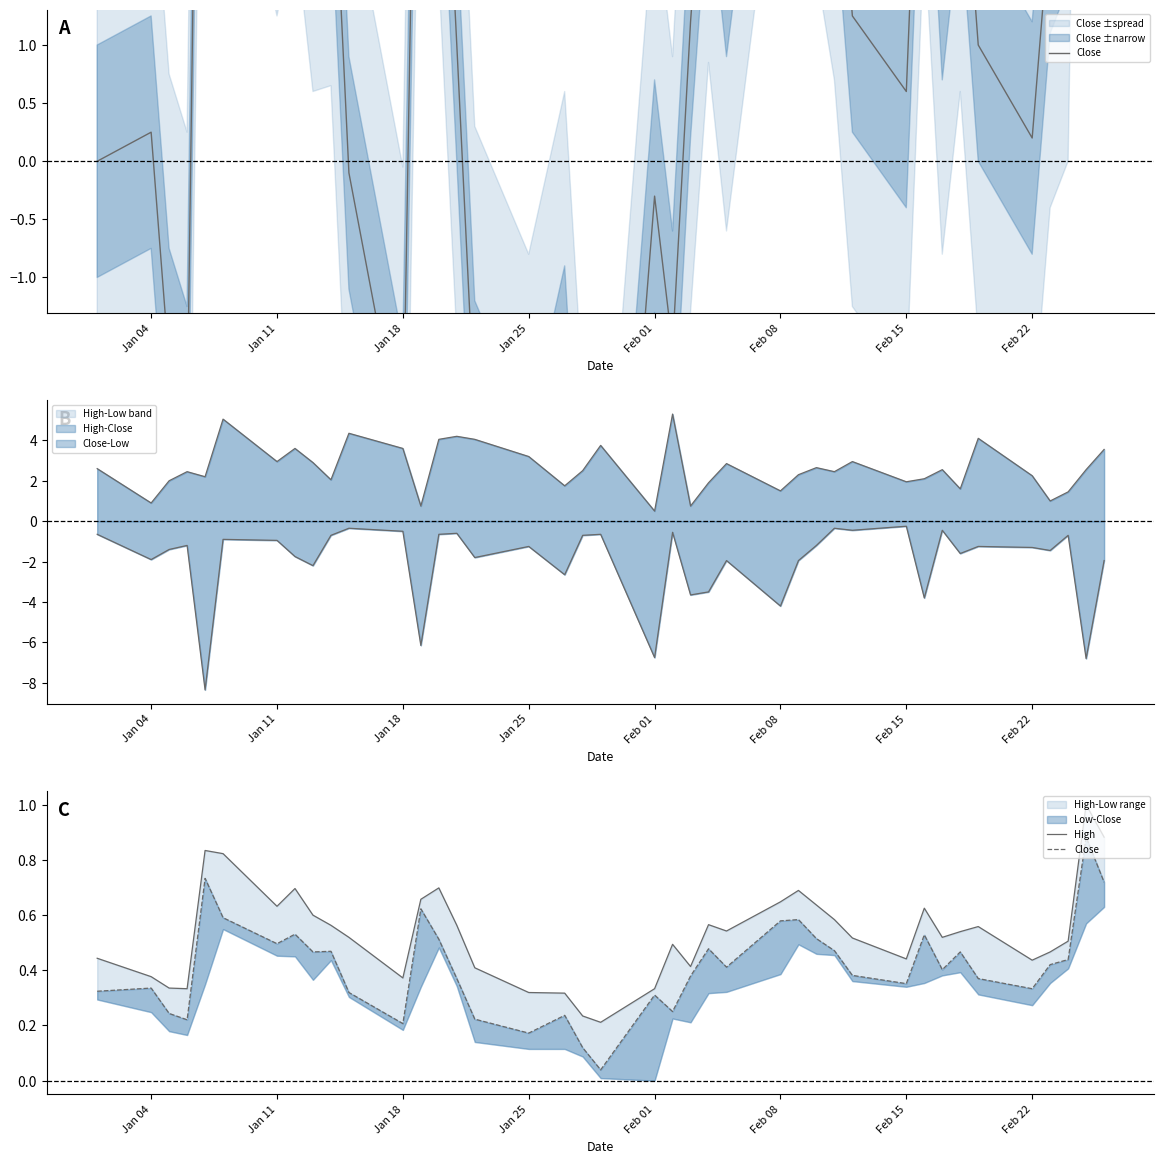

In Close, how many points are higher than both neighbors (excluding endpoints)?

12